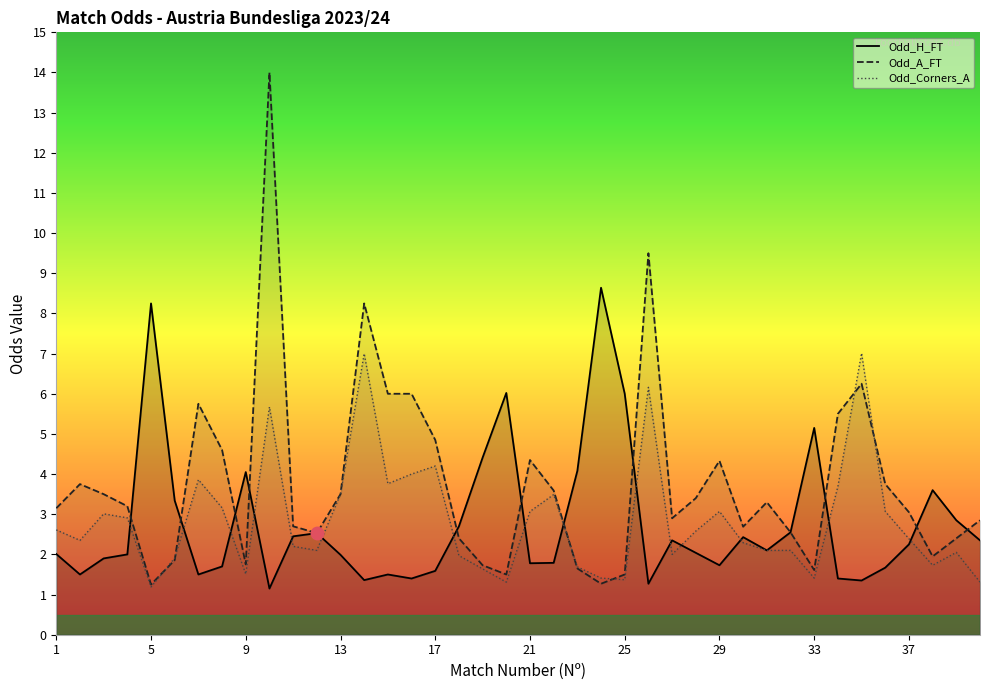

Which series has the widest spread of values?

Odd_A_FT